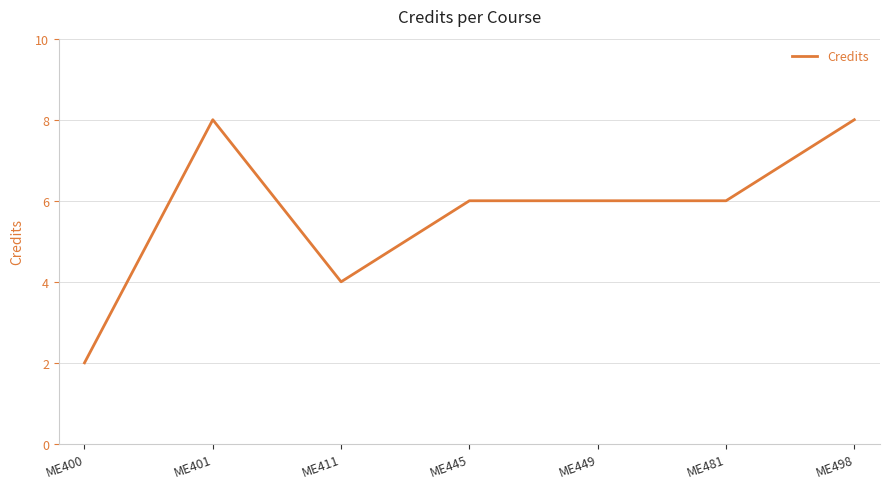

Read the value at ME401.

8